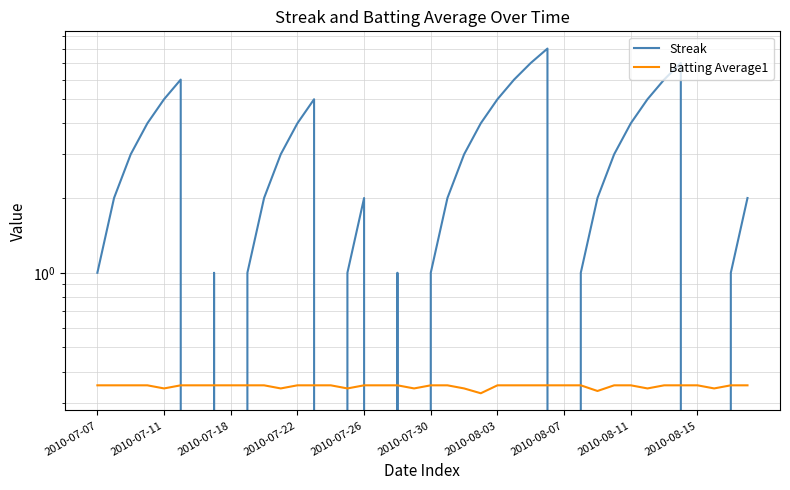

At how many categories does at least one series exceed 1?

24